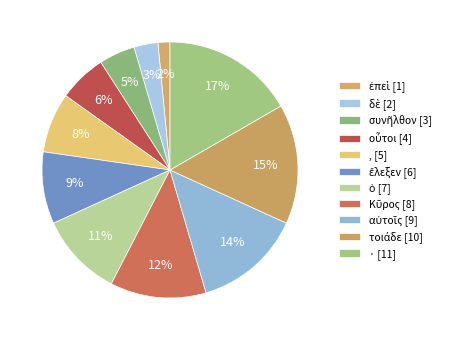

How many segments does this pie chart have?

11